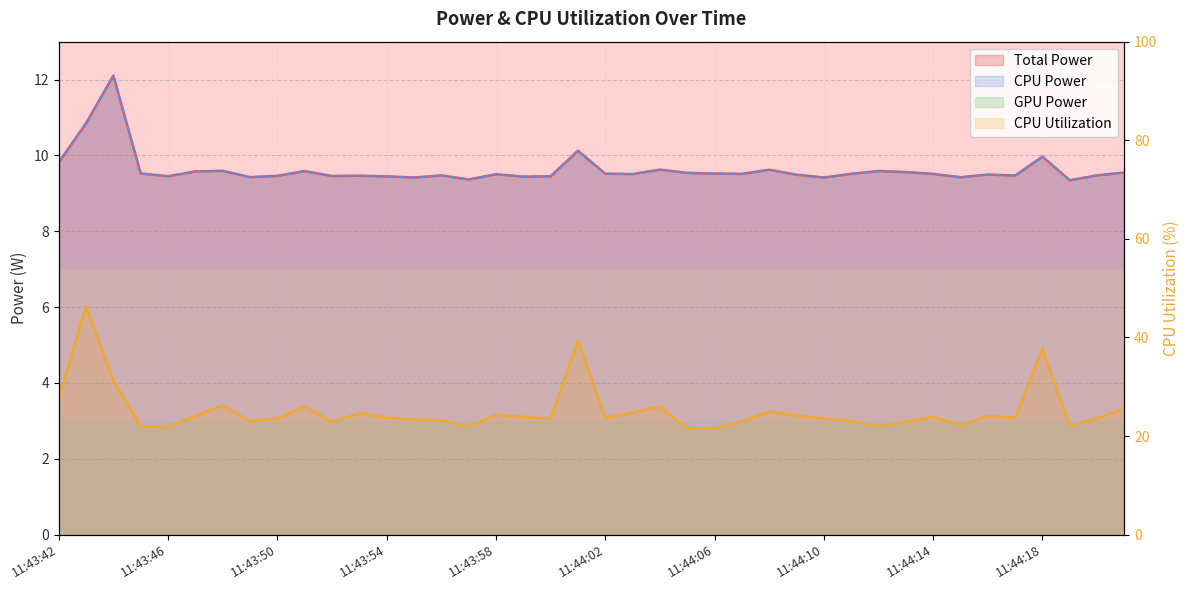

Is the value of CPU Utilization at 11:44:17 greater than the value of CPU Power at 11:43:43?

Yes